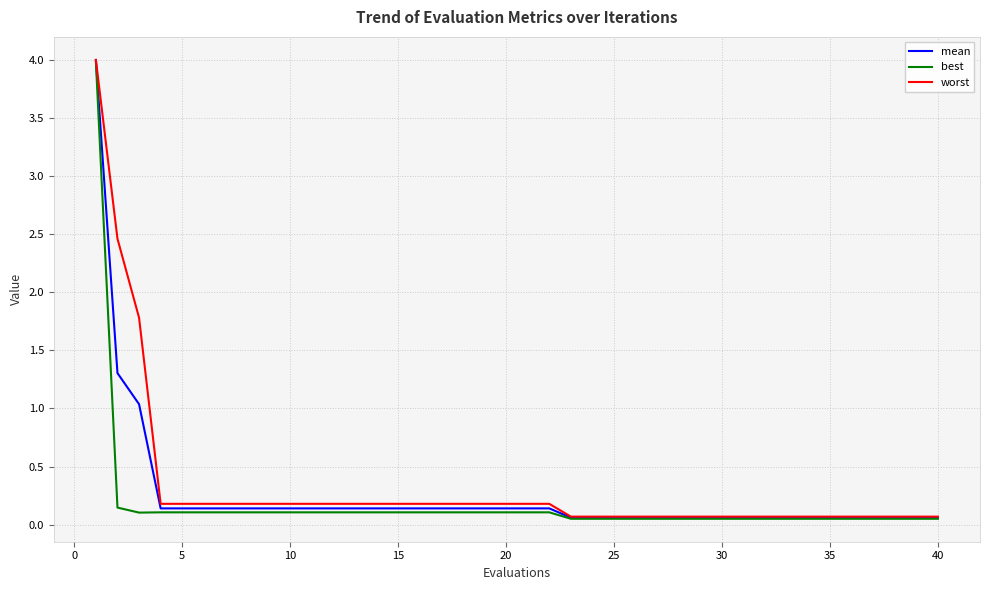

What is the maximum value shown in the chart?

4.0